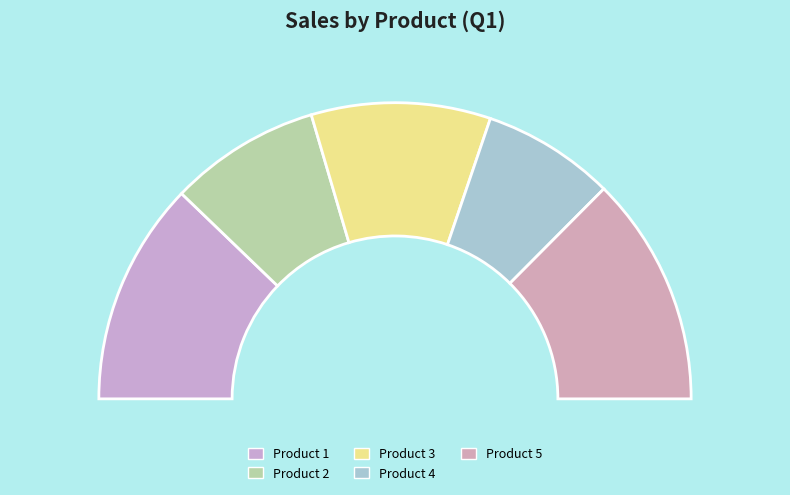

To the nearest percent, what is the average slice percentage?

20%